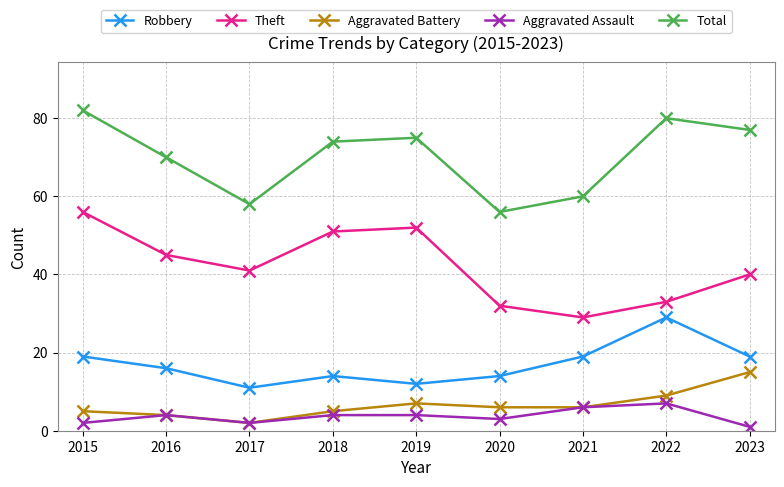

What is the sum of all Theft values?

379